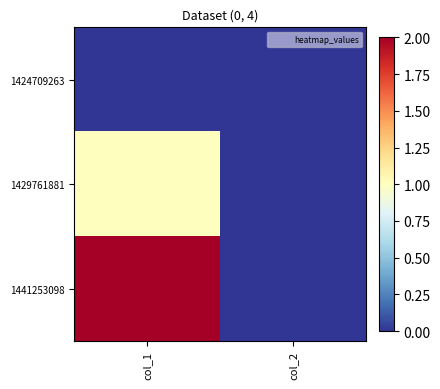

Rank the series by their maximum value, from highest to lowest.

1441253098, 1429761881, 1424709263